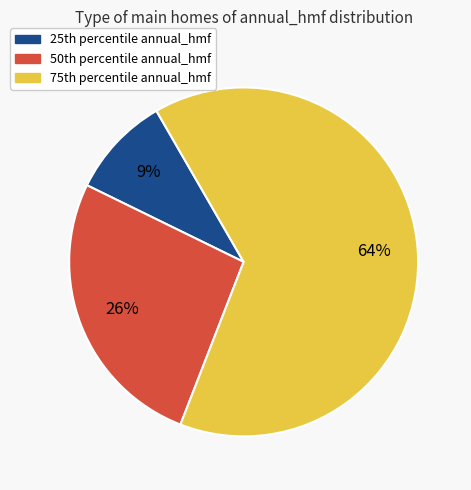

What is the majority slice?

75th percentile annual_hmf